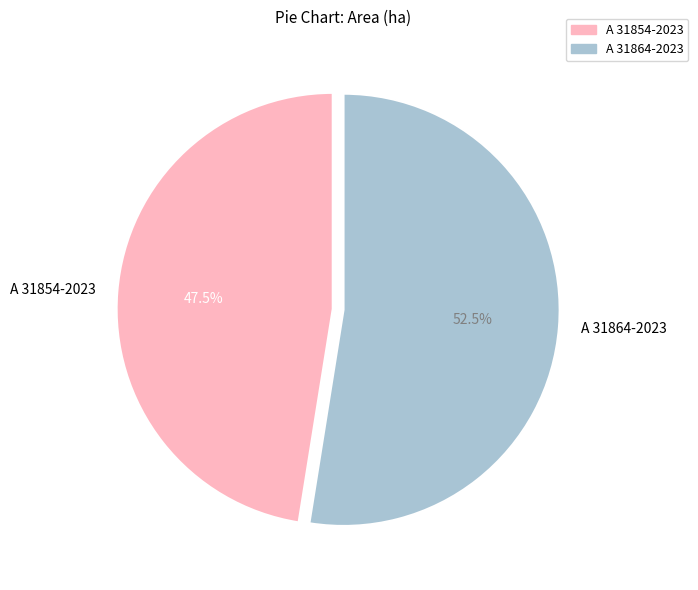

Is there a majority slice in this chart?

Yes